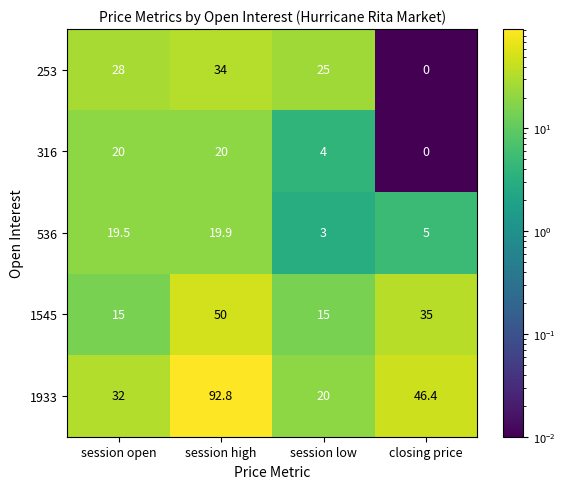

The value of 316 at closing price is 13.9. True or false?

False